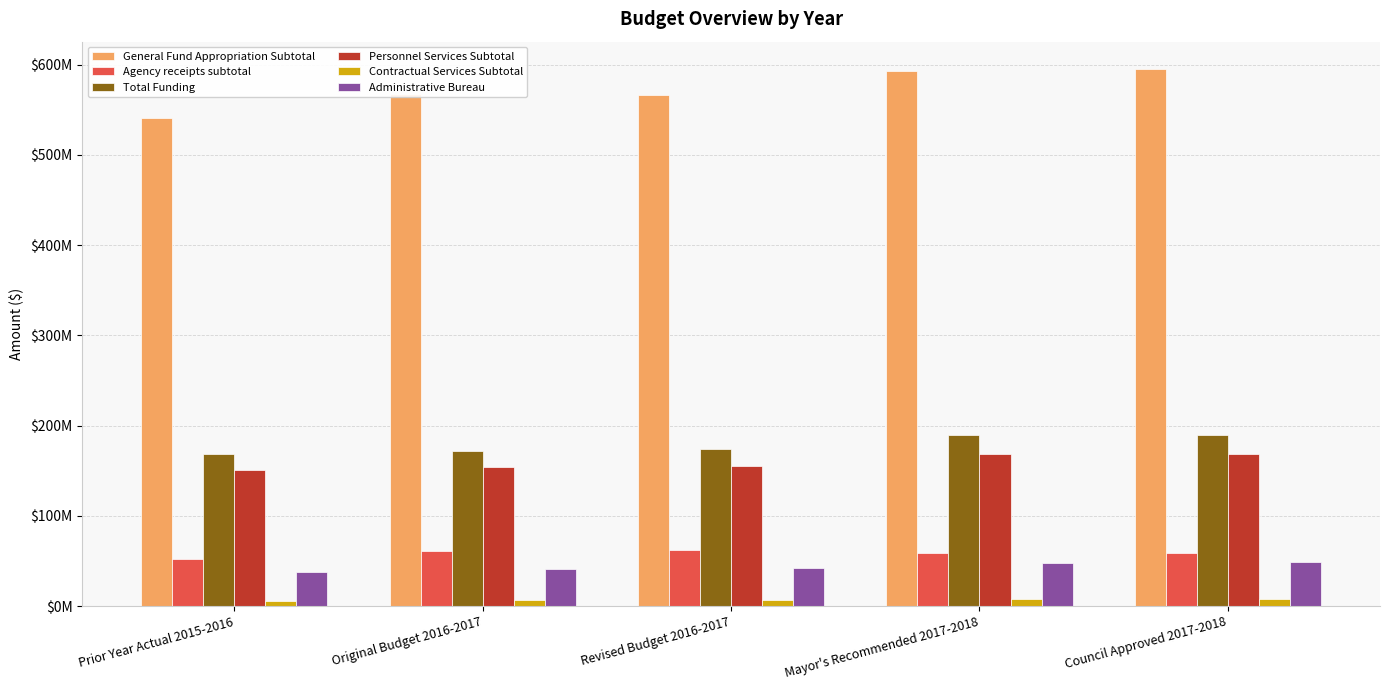

Does the chart contain stacked bars?

No